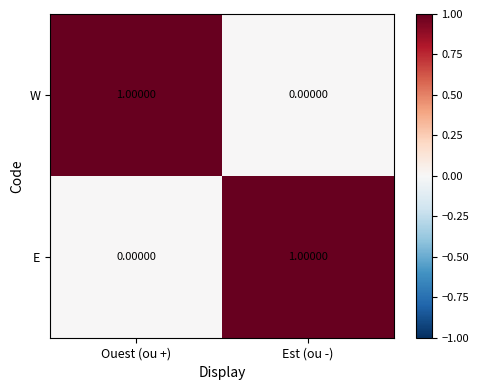

At Ouest (ou +), list the series in order from smallest to largest.

E, W